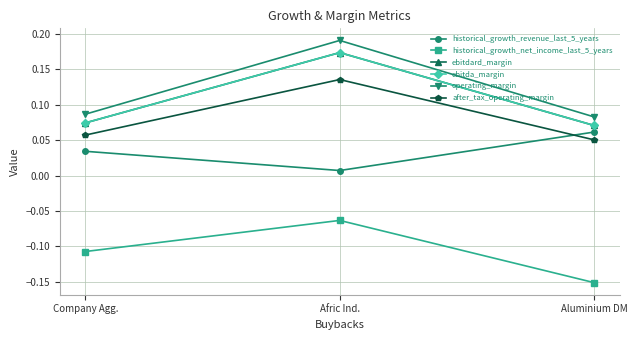

The ebitda_margin series shows 0.2 at Afric Ind.. True or false?

True